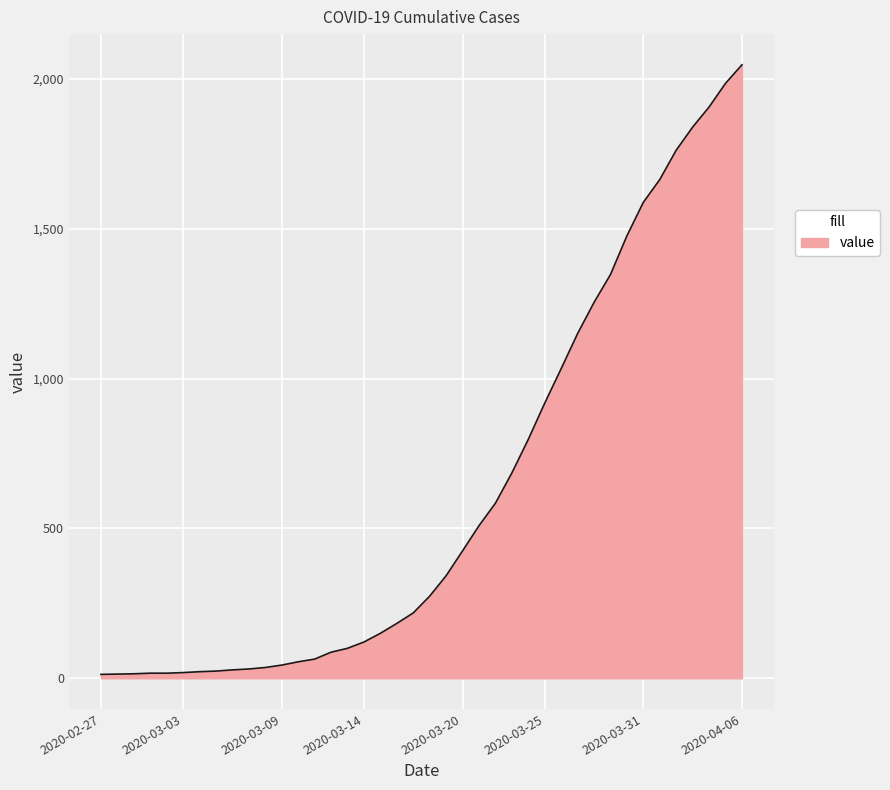

How many series are shown in this chart?

1